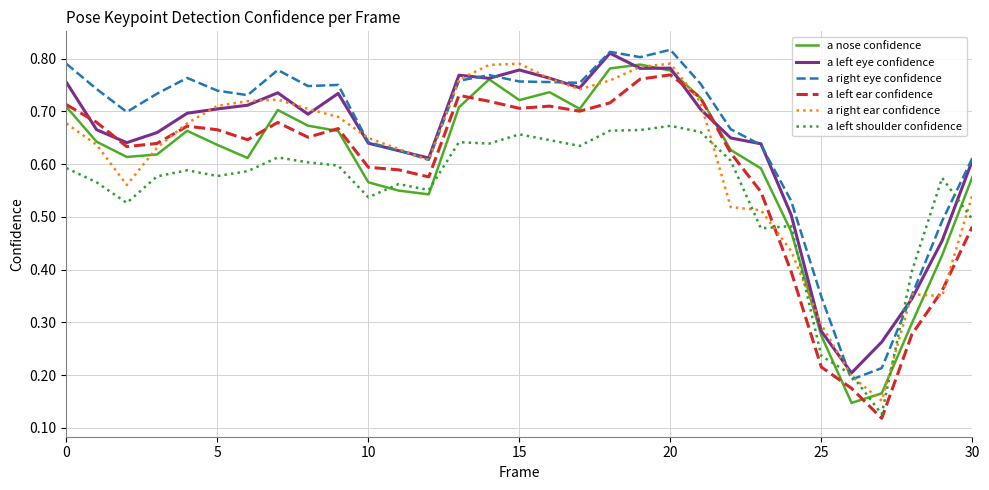

What is the sum of all a nose confidence values?

18.5